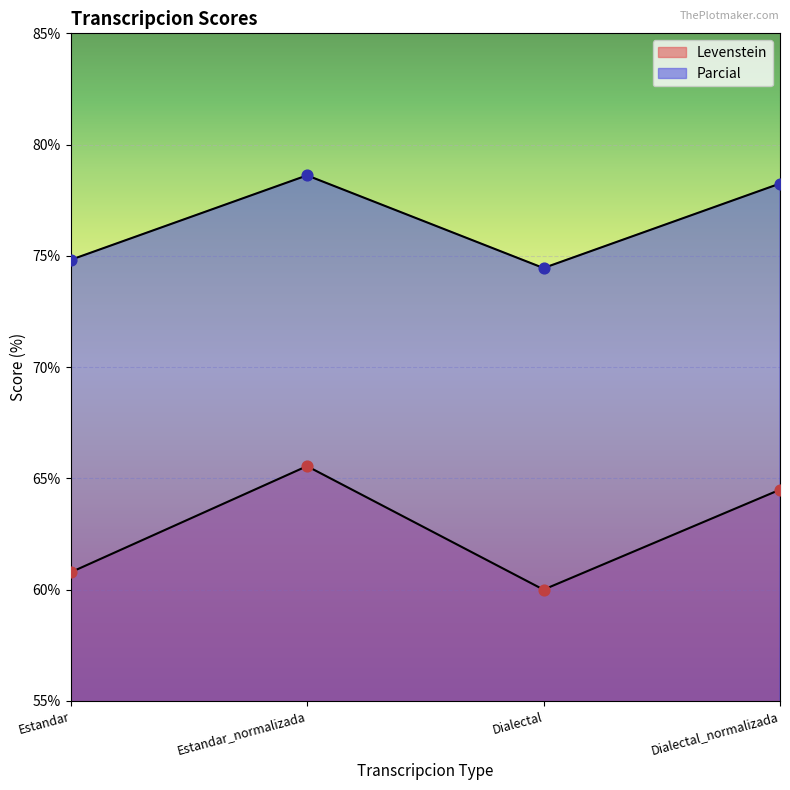

At which category is the sum across all series the highest?

Estandar_normalizada